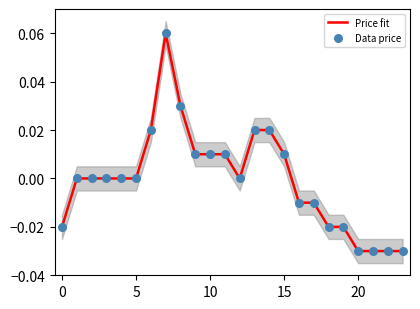

Which series has the largest total across all categories?

Price fit